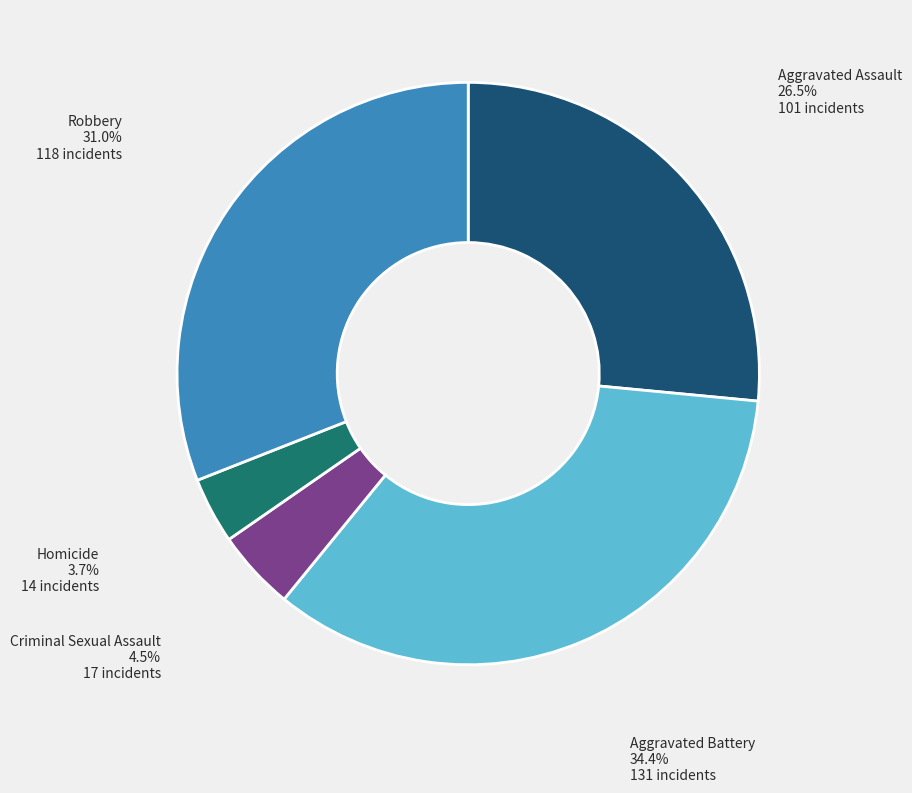

To the nearest percent, what percentage of the pie is Robbery?

31%